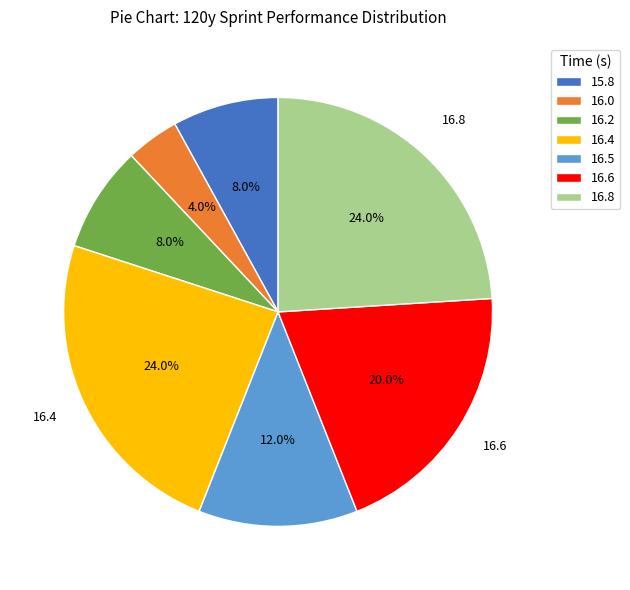

To the nearest percent, what is the difference between the largest and smallest slice percentages?

20%